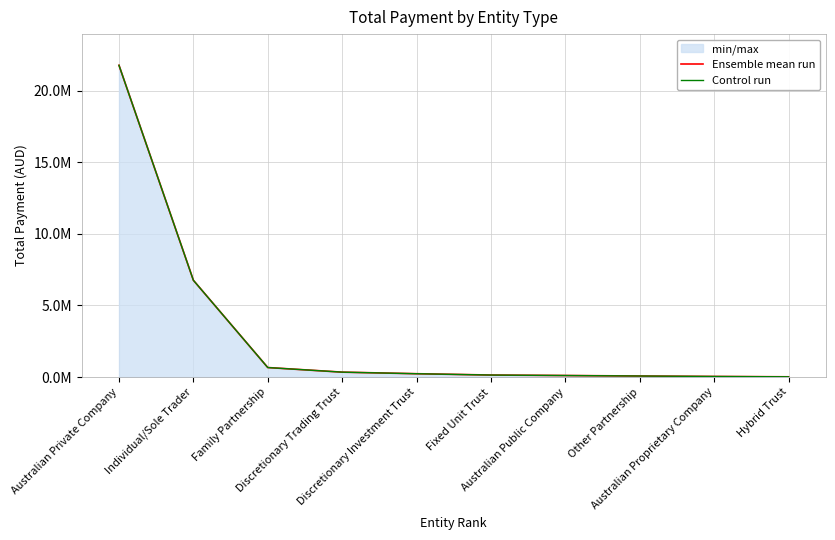

At which label is Ensemble mean run closest to 10897592?

Individual/Sole Trader